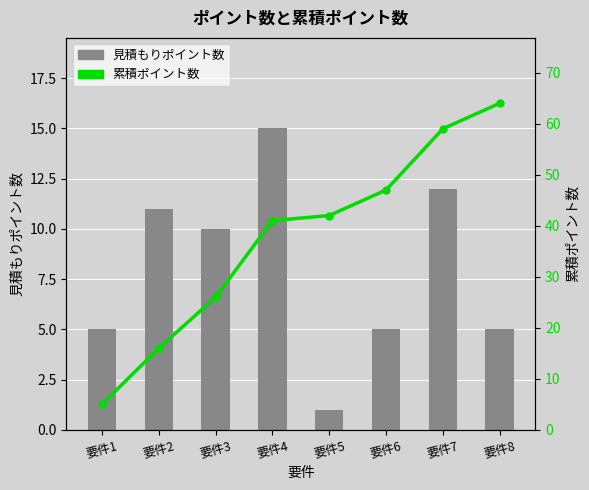

What is the value of the 見積もりポイント数 bar at the 4th from the left?

15